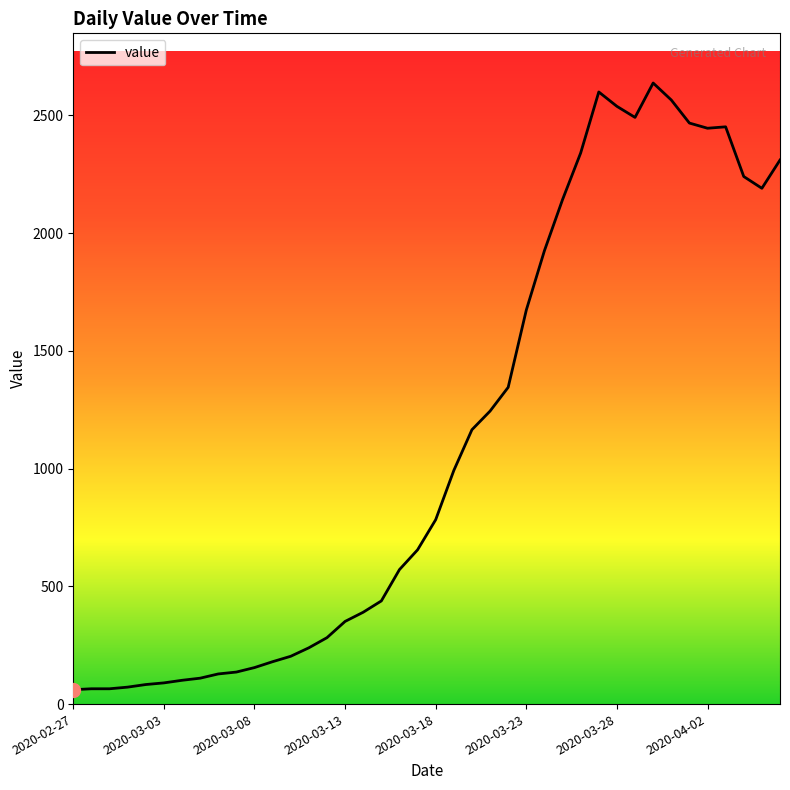

What is the minimum value shown in the chart?

61